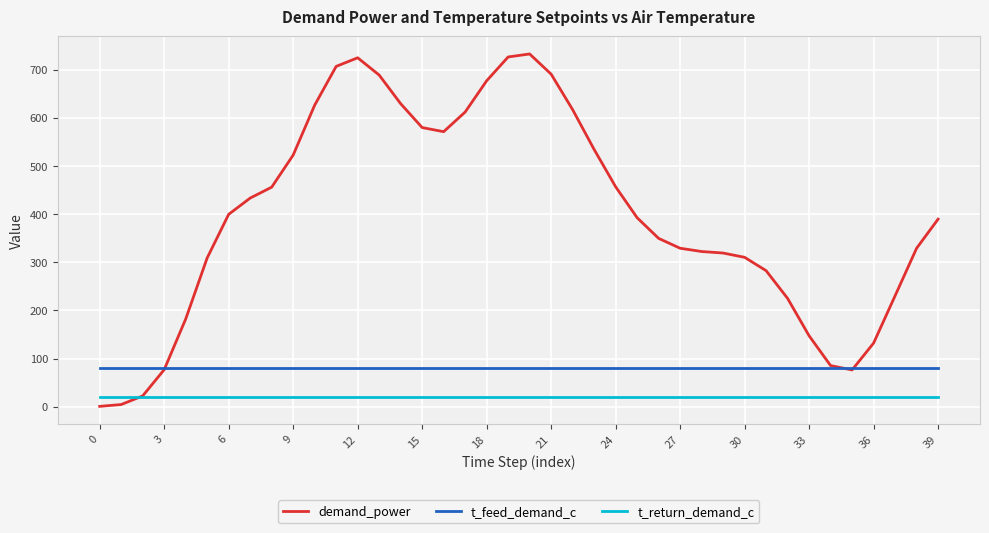

True or false: t_feed_demand_c and t_return_demand_c intersect in this chart.

False